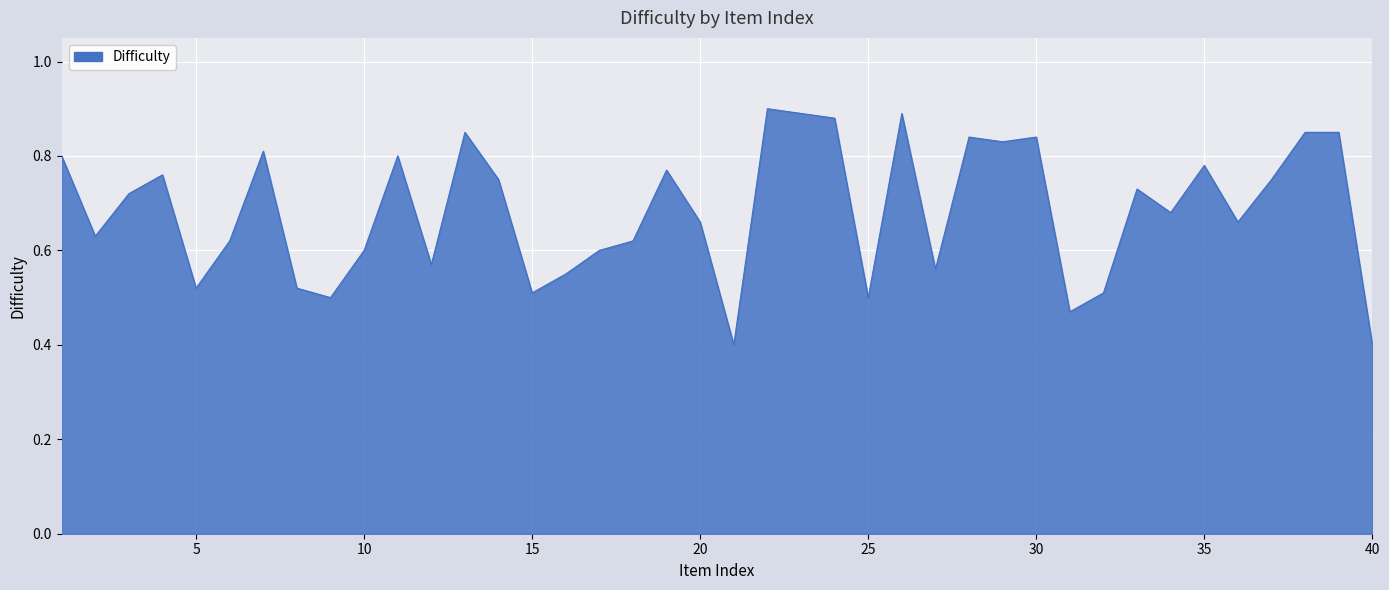

What is the smallest value displayed?

0.4